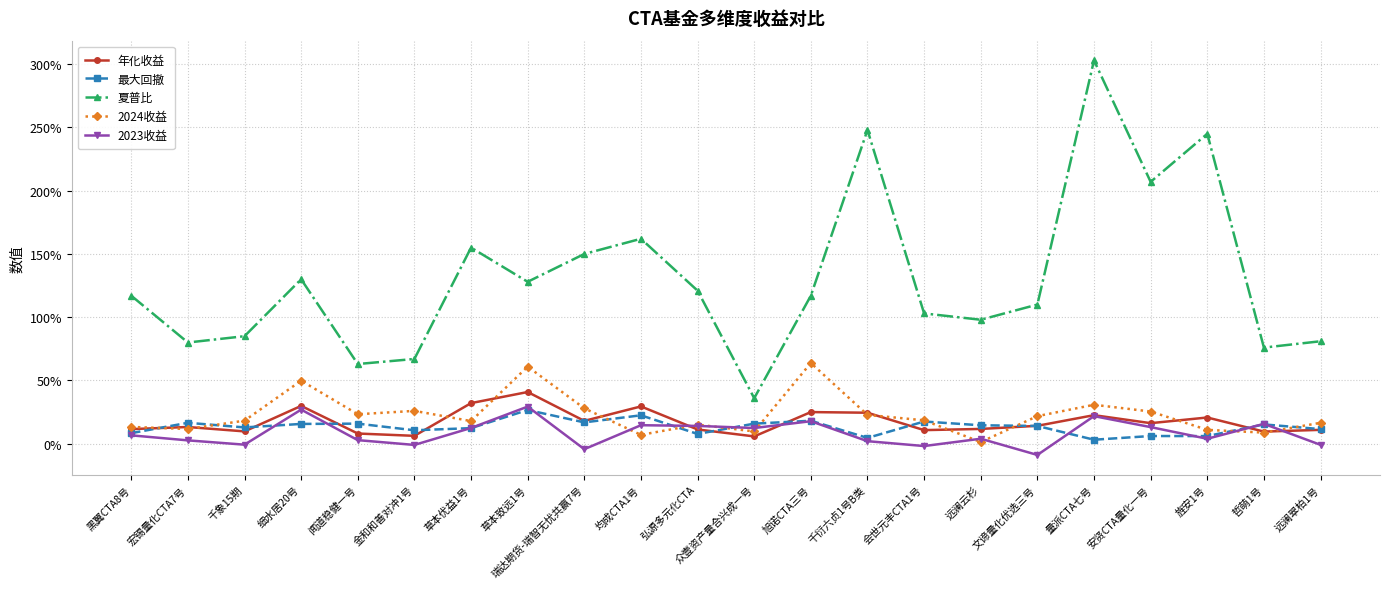

What is the value of the 2023收益 point at the 7th from the left?

0.1